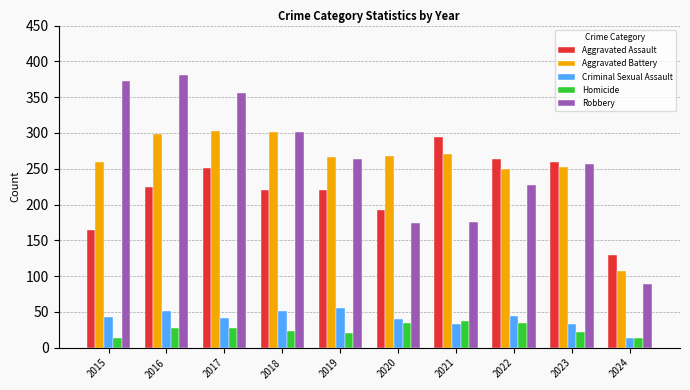

The value of Robbery at 2017 is 198. True or false?

False